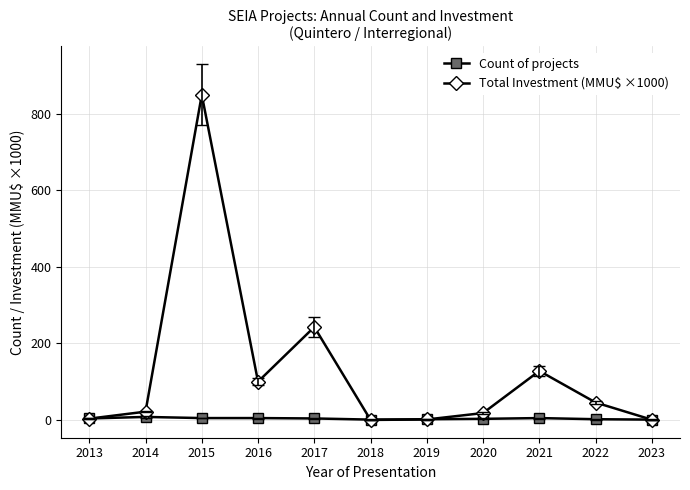

What are all the series names shown in the legend?

Count of projects, Total Investment (MMU$ ×1000)